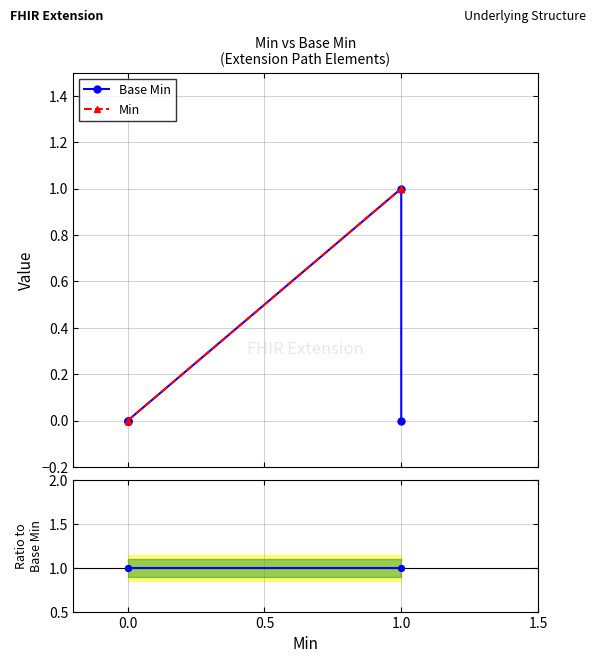

Which series changed the most between 0.0 and 1.0?

Min